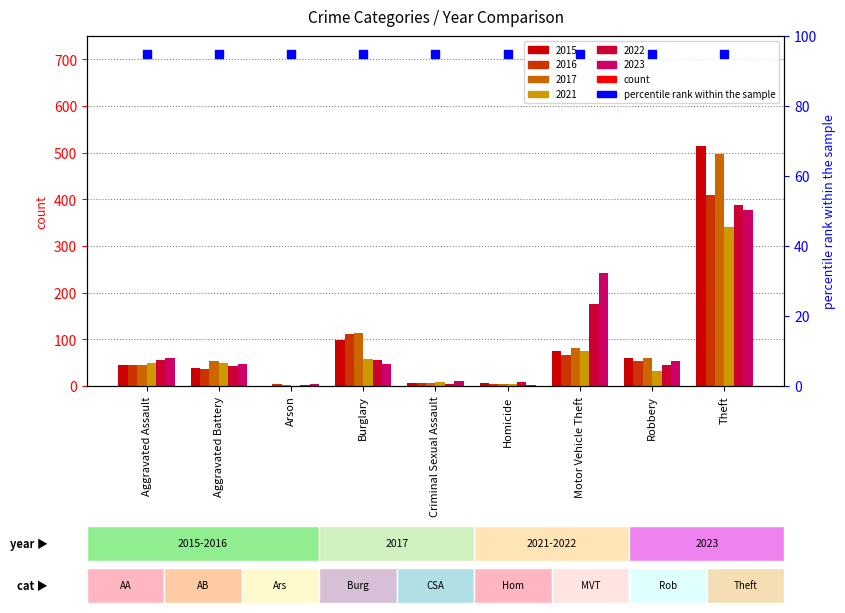

Which series contains the lowest Y value?

2015